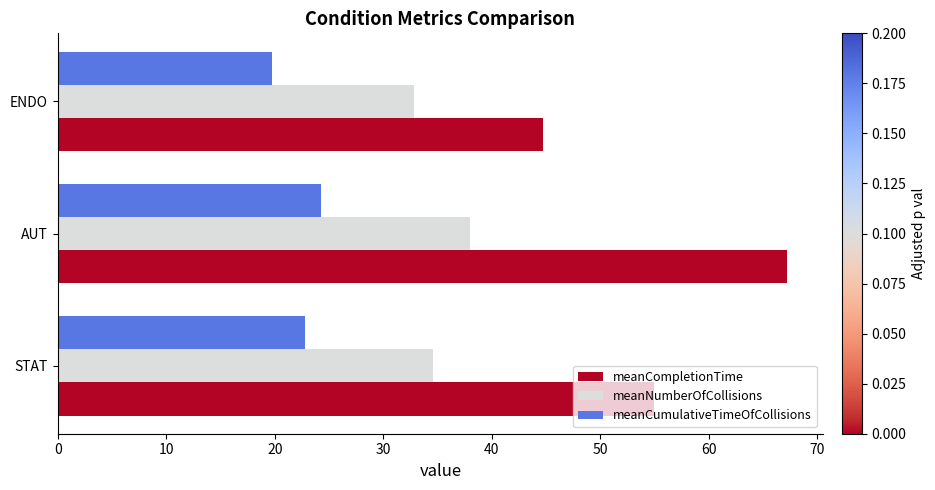

What is the sum of the meanCompletionTime values at AUT and ENDO?

111.9